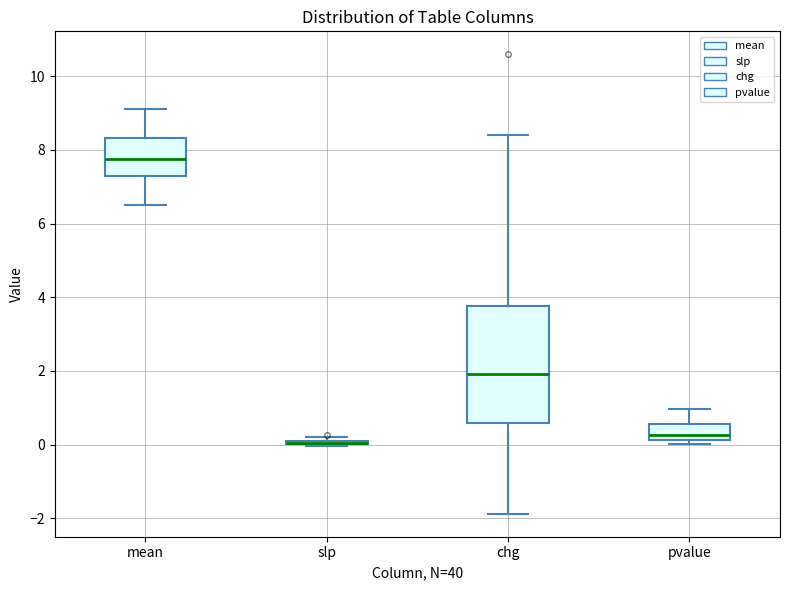

Where does the upper whisker of the box for chg end on the y-axis? The values are not printed on the chart, so give them approximately, as read against the axis.

8.4